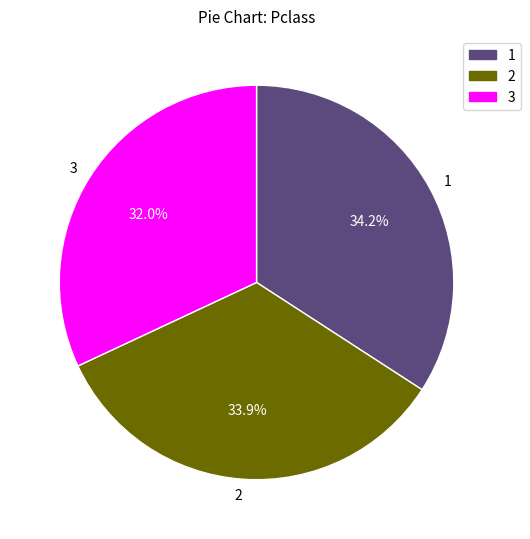

To the nearest percent, what is the difference between the largest and smallest slice percentages?

2%